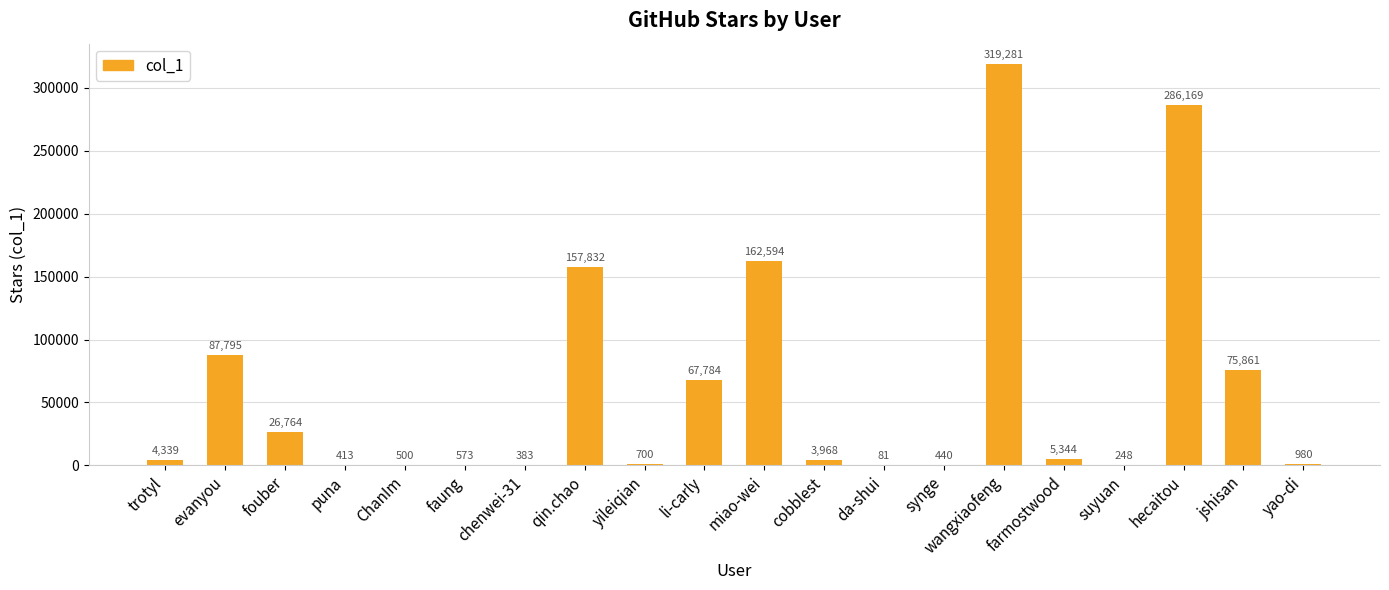

Count the number of categories in the chart.

20